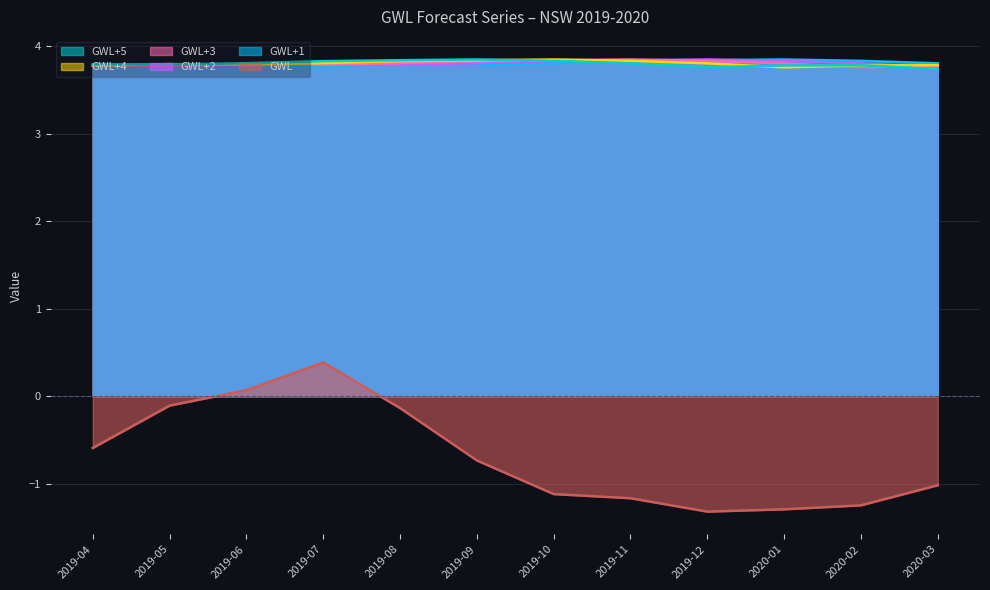

Rank the categories by GWL value from lowest to highest.

2019-12, 2020-01, 2020-02, 2019-11, 2019-10, 2020-03, 2019-09, 2019-04, 2019-08, 2019-05, 2019-06, 2019-07